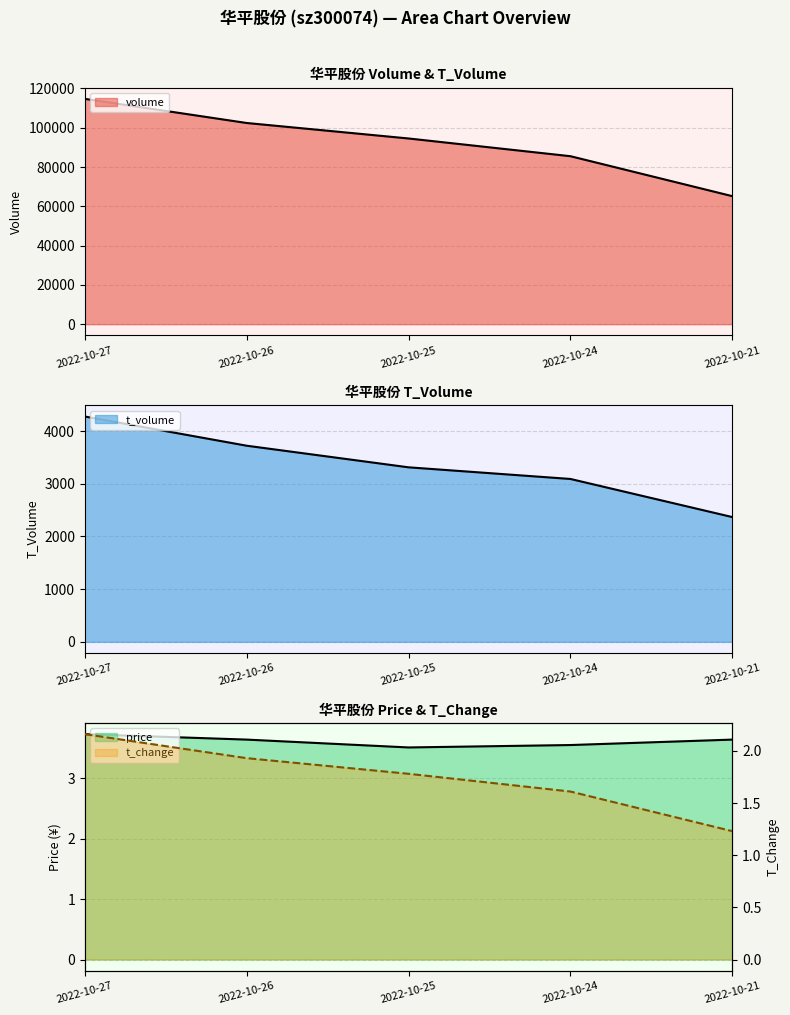

Which series has the largest total across all categories?

volume